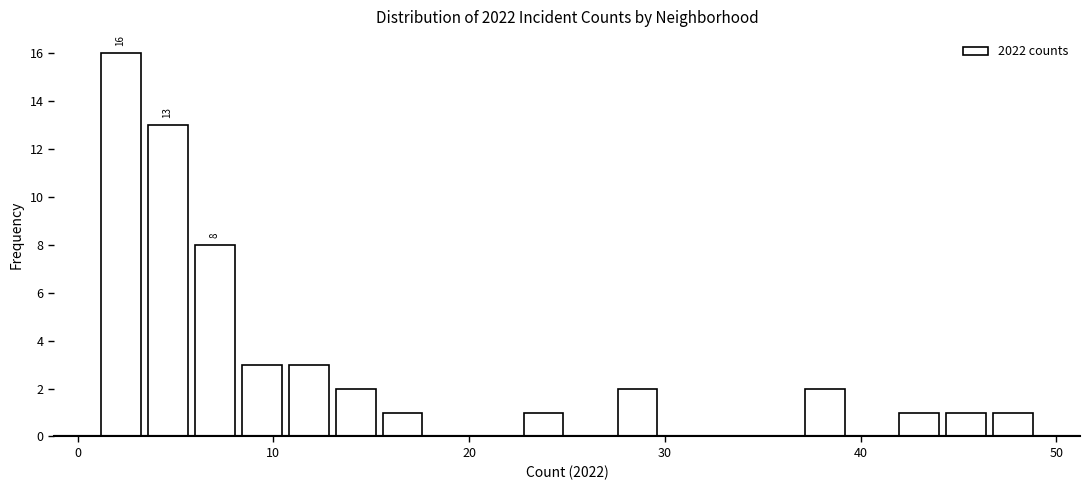

Read against the x-axis, roughly where is the centre of the tallest bar?

2